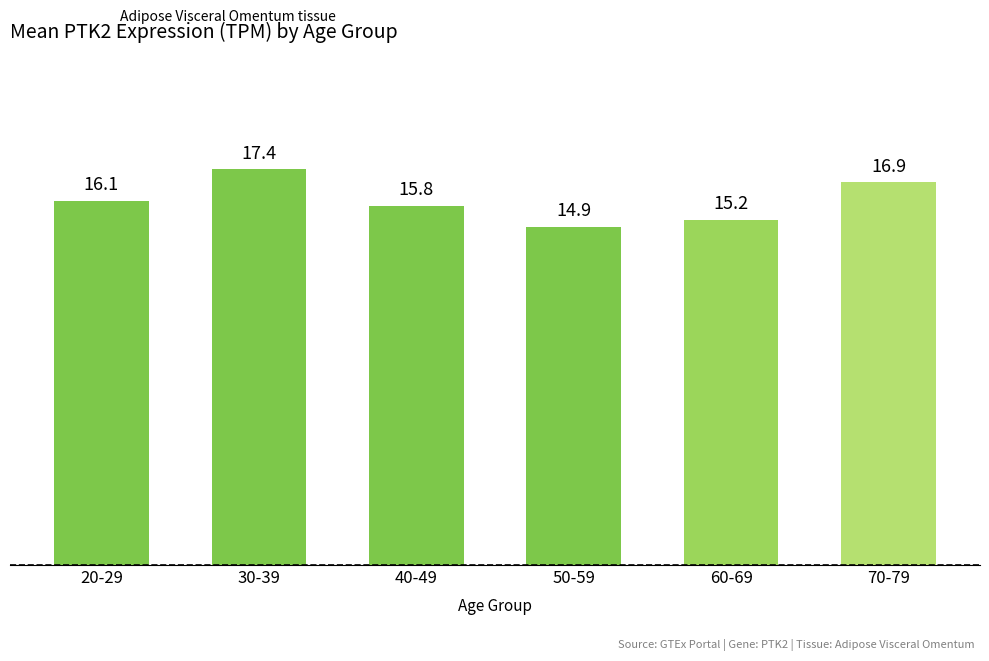

What is the greatest value displayed?

17.4